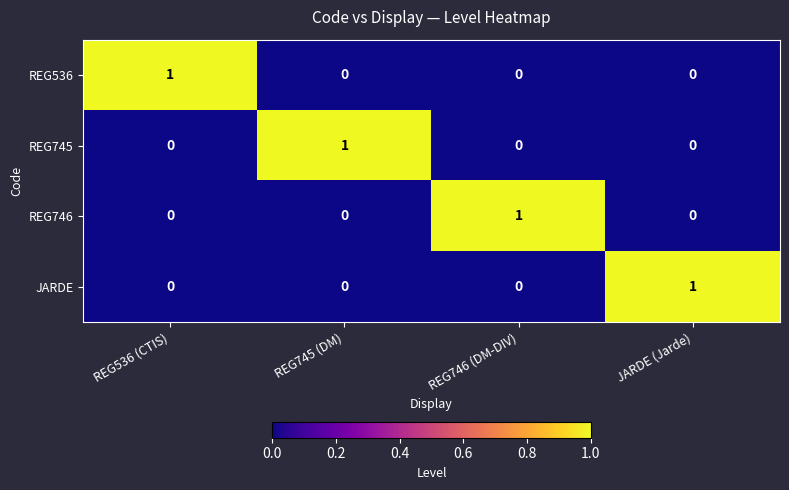

The value of JARDE at JARDE (Jarde) is 1. True or false?

True